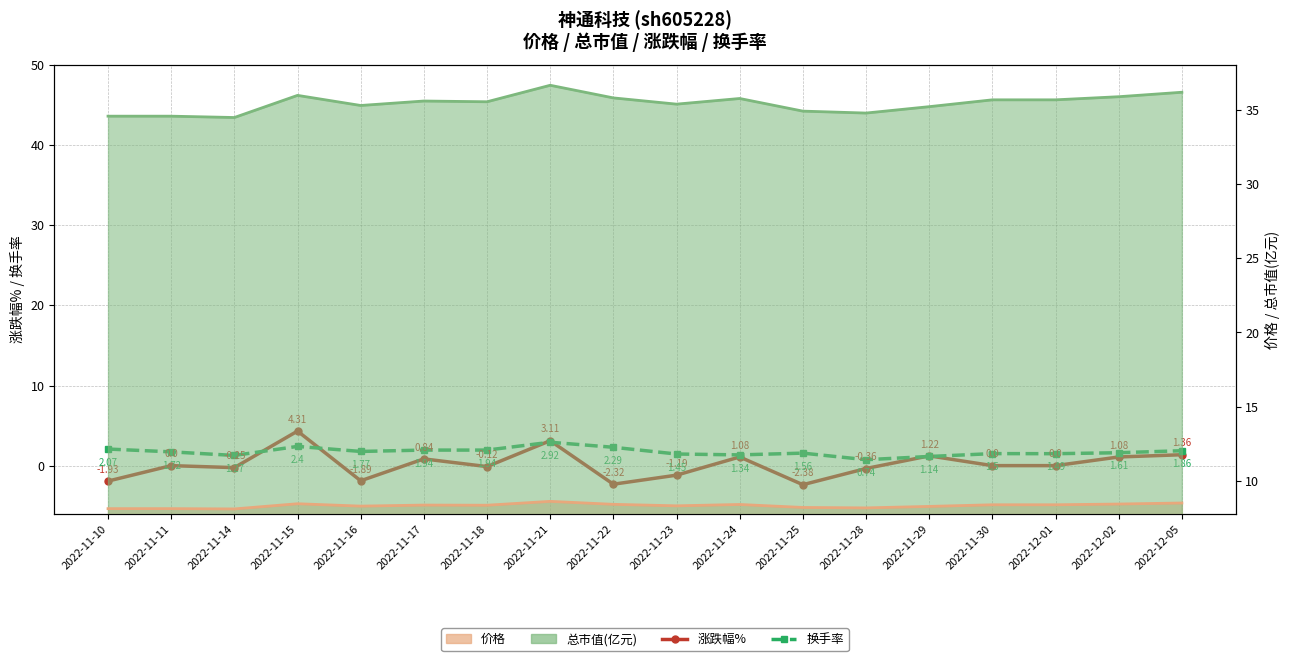

At which category is the sum across all series the highest?

2022-11-15